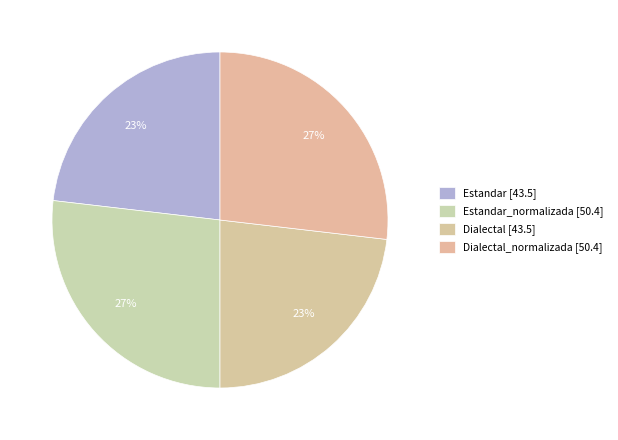

To the nearest percent, what is the average slice percentage?

25%